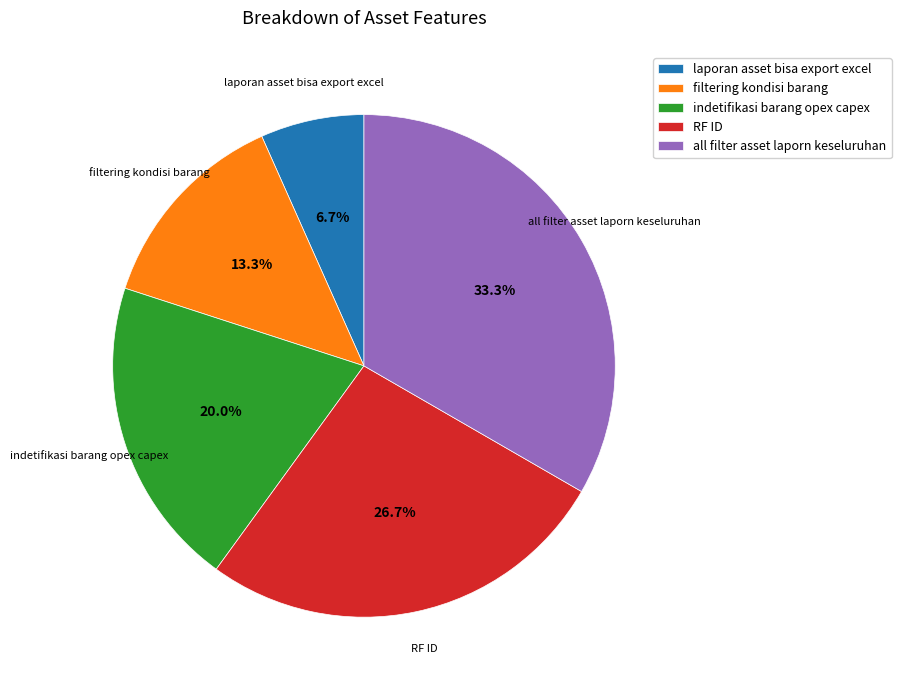

Do laporan asset bisa export excel and all filter asset laporn keseluruhan together represent more than half of the pie?

No